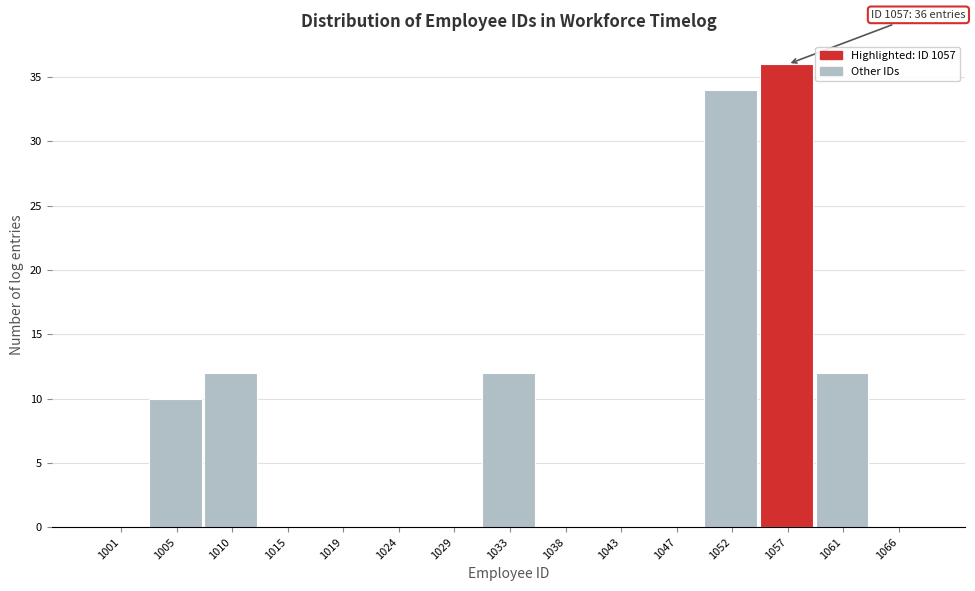

Reading left to right, list all the values displayed in this chart.

1001=0	1005=10	1010=12	1015=0	1019=0	1024=0	1029=0	1033=12	1038=0	1043=0	1047=0	1052=34	1057=36	1061=12	1066=0